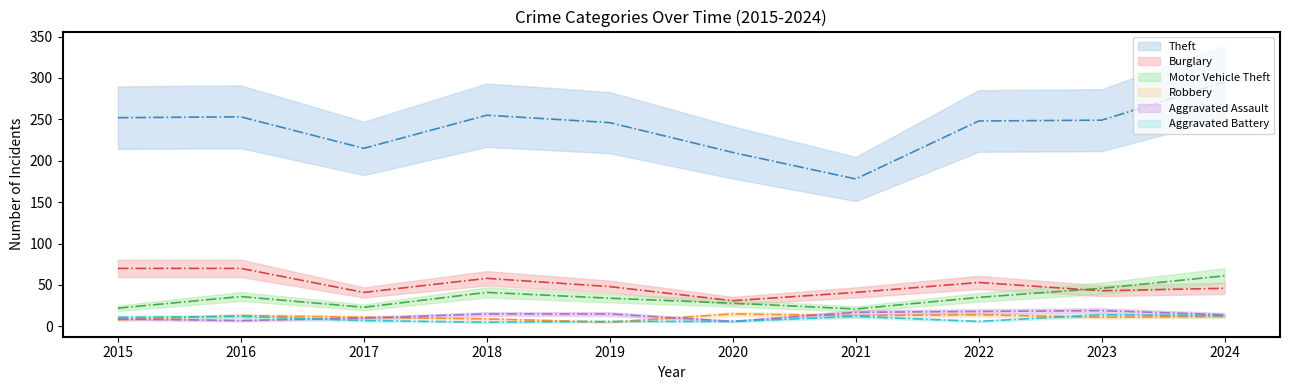

The Robbery series shows 5 at 2016. True or false?

False